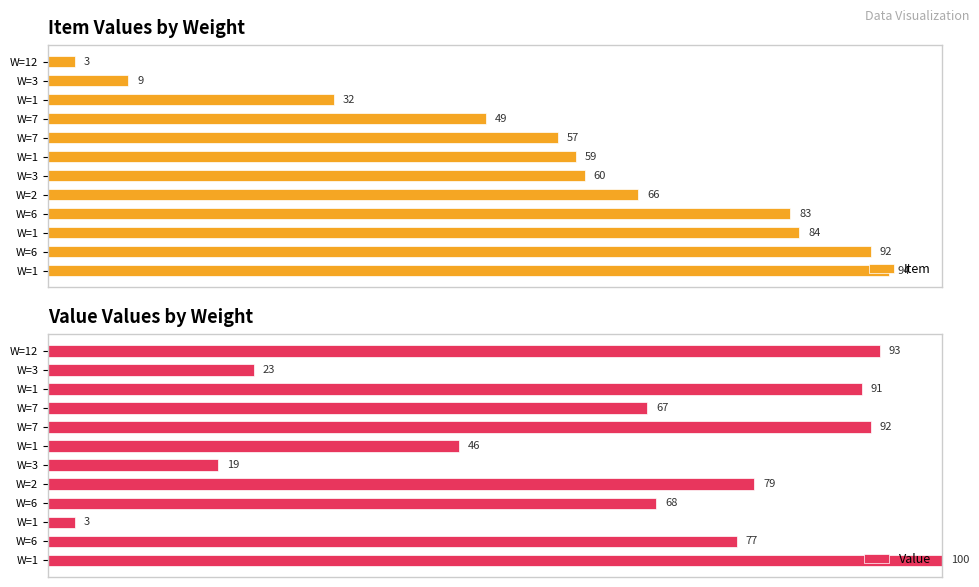

What is the value of the Item bar at the 6th from the left?

59